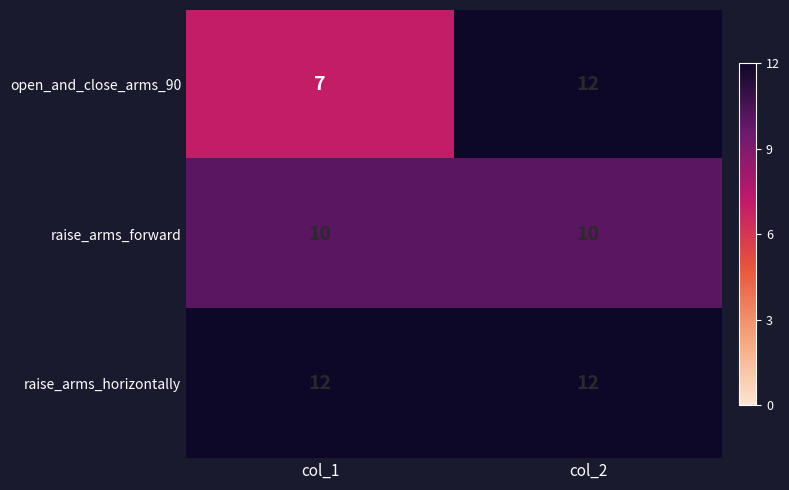

List the series in order of their overall mean, highest first.

raise_arms_horizontally, raise_arms_forward, open_and_close_arms_90